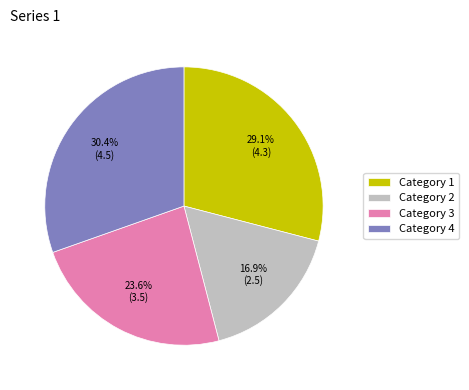

Between Category 1 and Category 3, which is larger?

Category 1